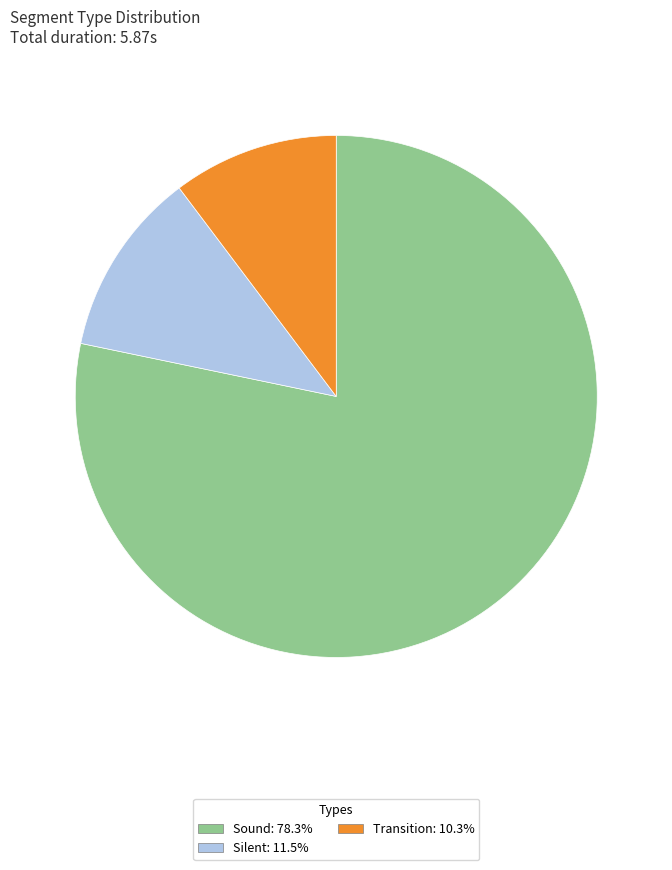

Does any single category account for the majority?

Yes